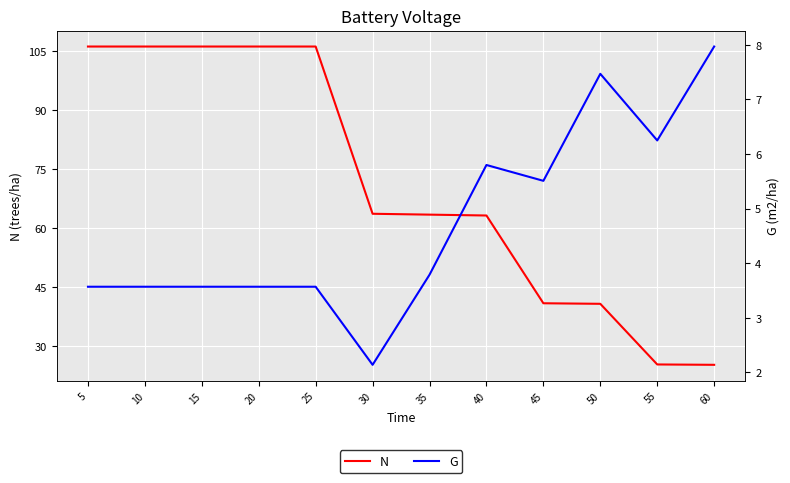

What is the value of the G point at the 1st from the left?

3.6